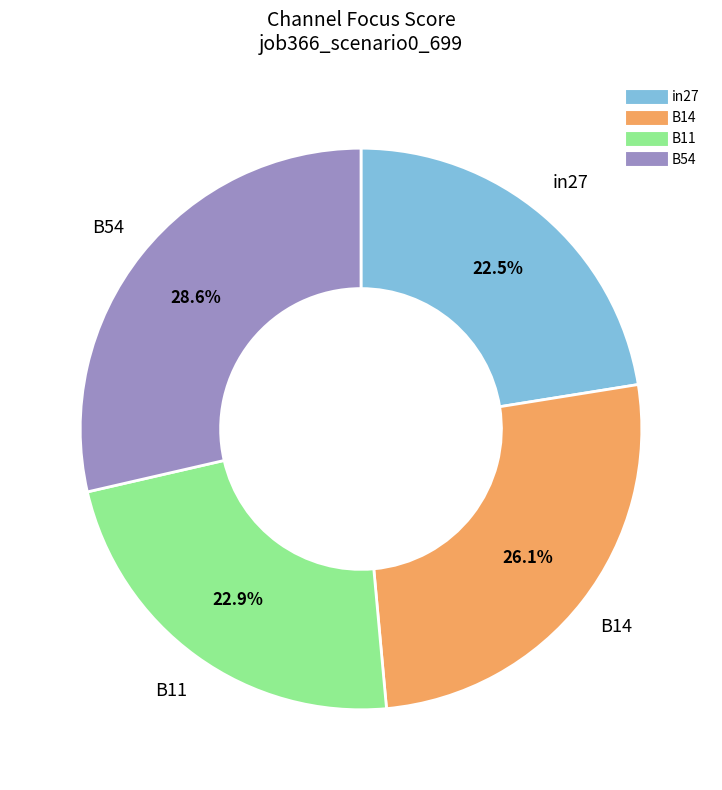

To the nearest percent, what is the difference between the largest and smallest slice percentages?

6%